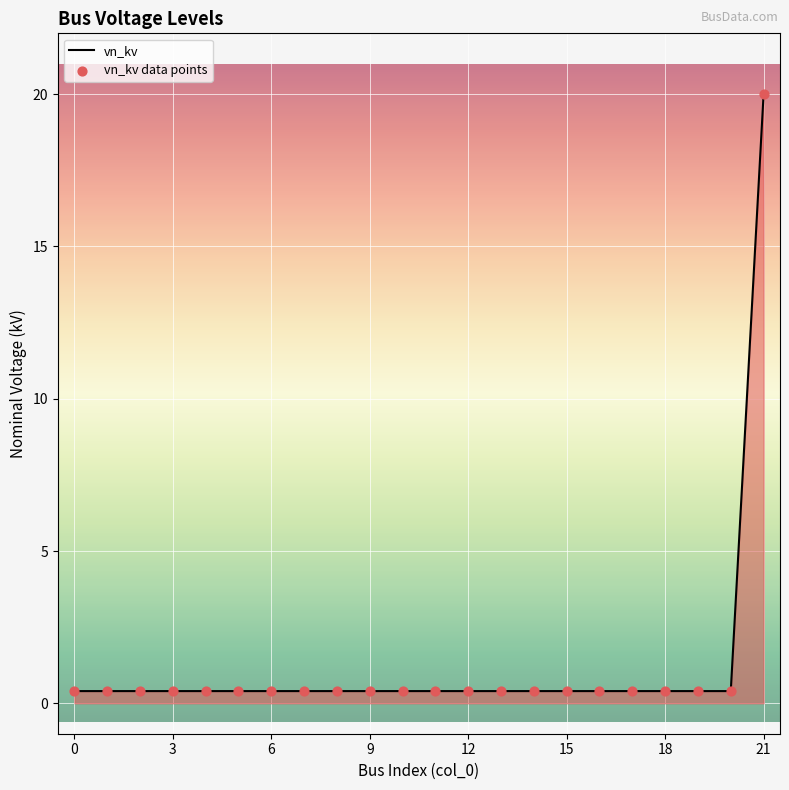

What is the maximum value shown in the chart?

20.0